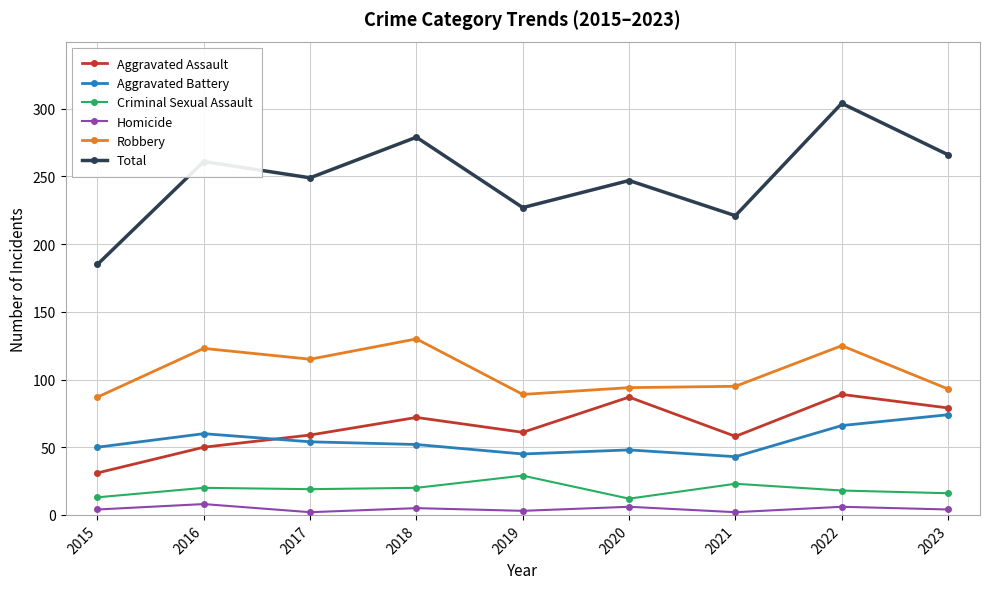

The Aggravated Assault series shows 147 at 2020. True or false?

False